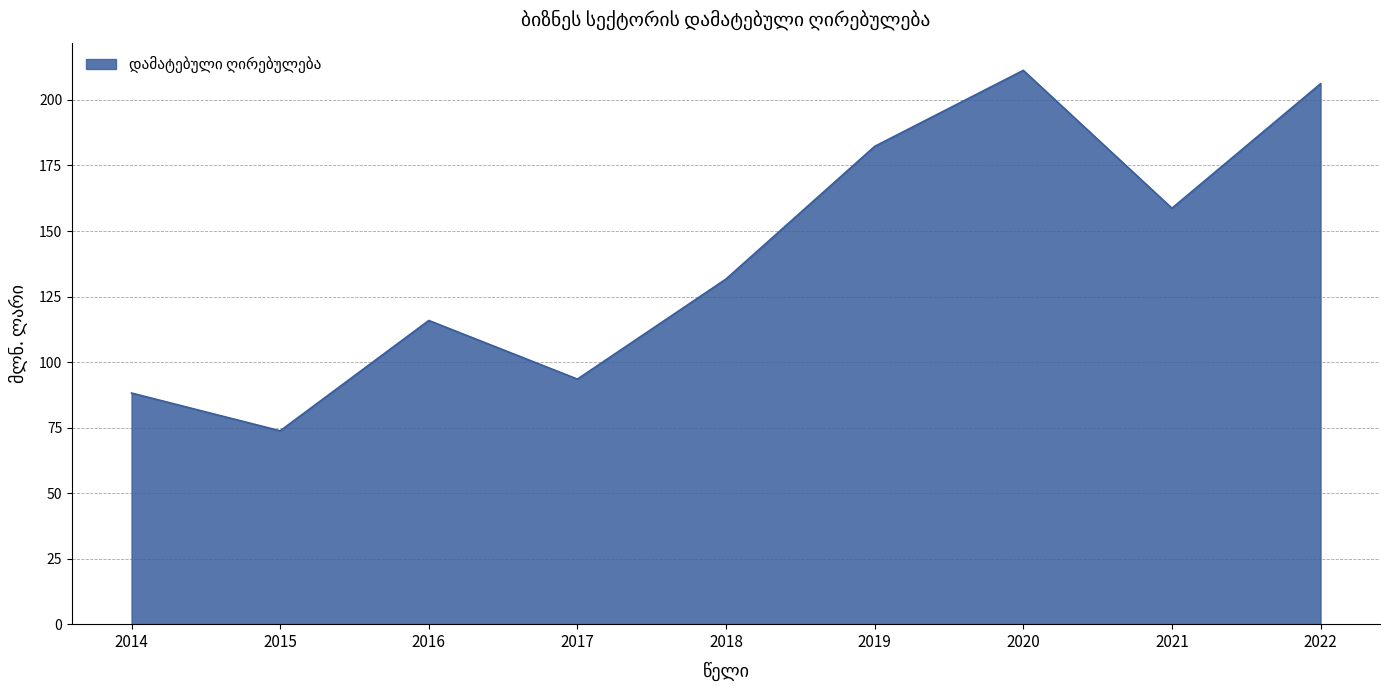

Between 2019 and 2015, which is larger?

2019